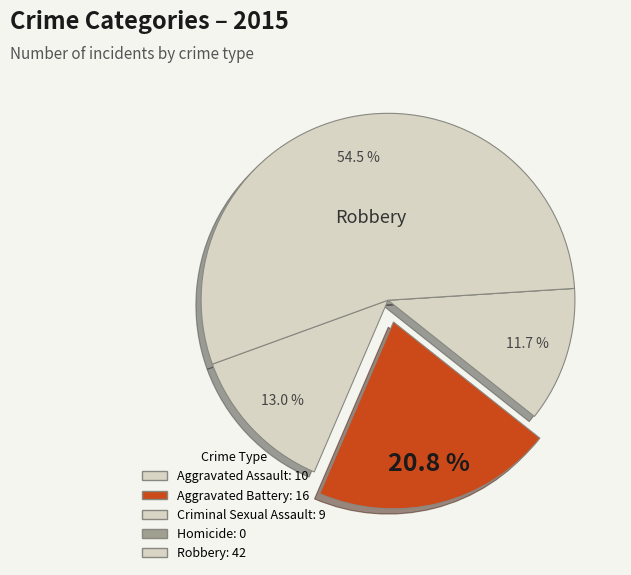

How many slices are in this pie chart?

5